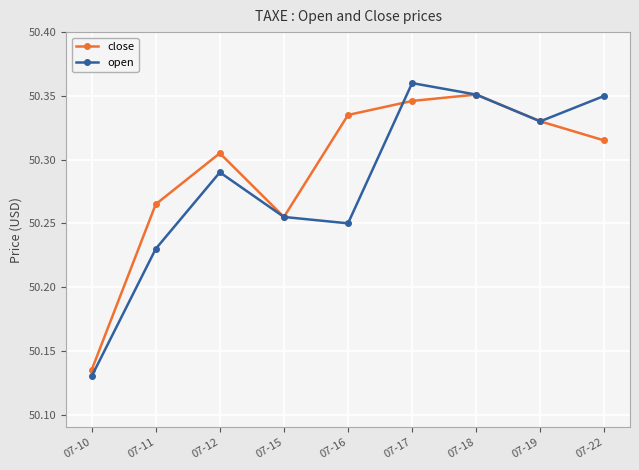

What is the sum of all close values?

452.6